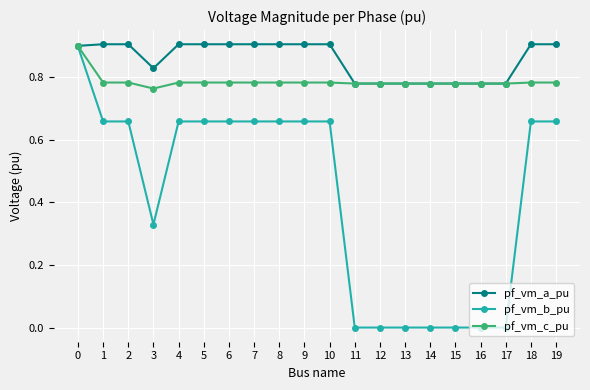

After their last crossing, which series has the higher values: pf_vm_c_pu or pf_vm_a_pu?

pf_vm_a_pu